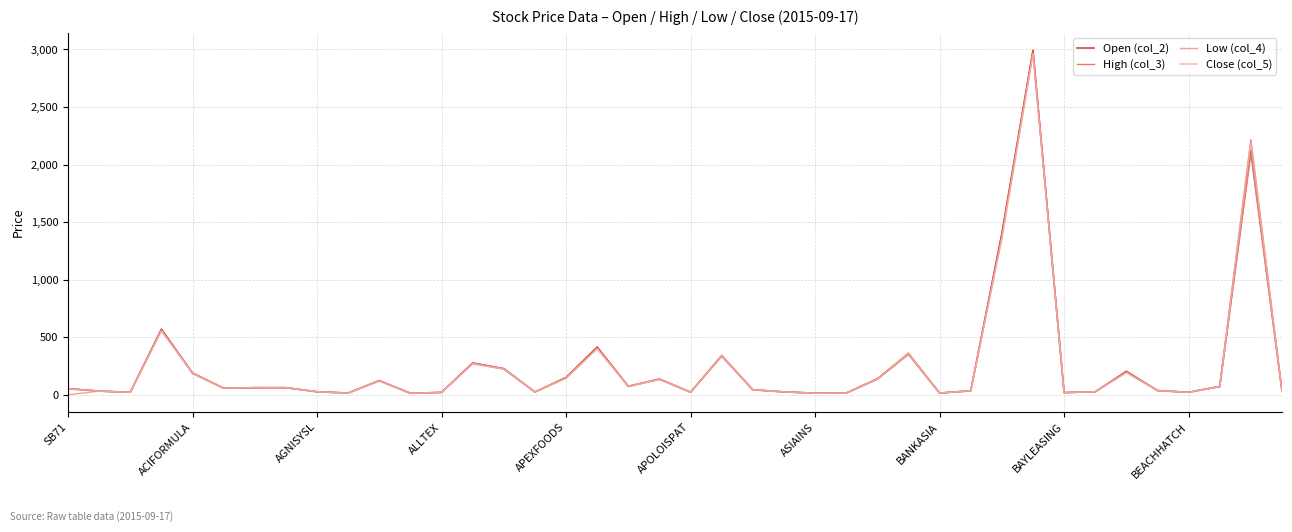

What is the maximum value shown in the chart?

2994.8